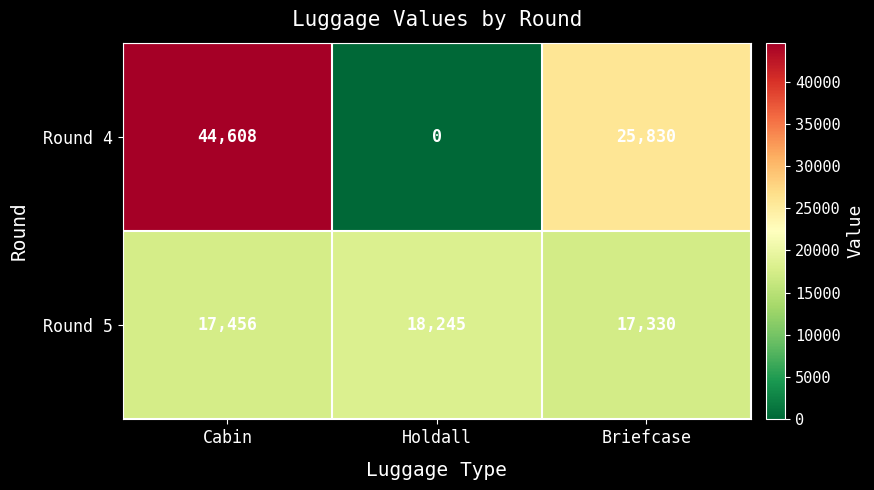

Reading left to right, list all the values displayed in this chart.

Round 4: Cabin=44608	Holdall=0	Briefcase=25830
Round 5: Cabin=17456	Holdall=18245	Briefcase=17330